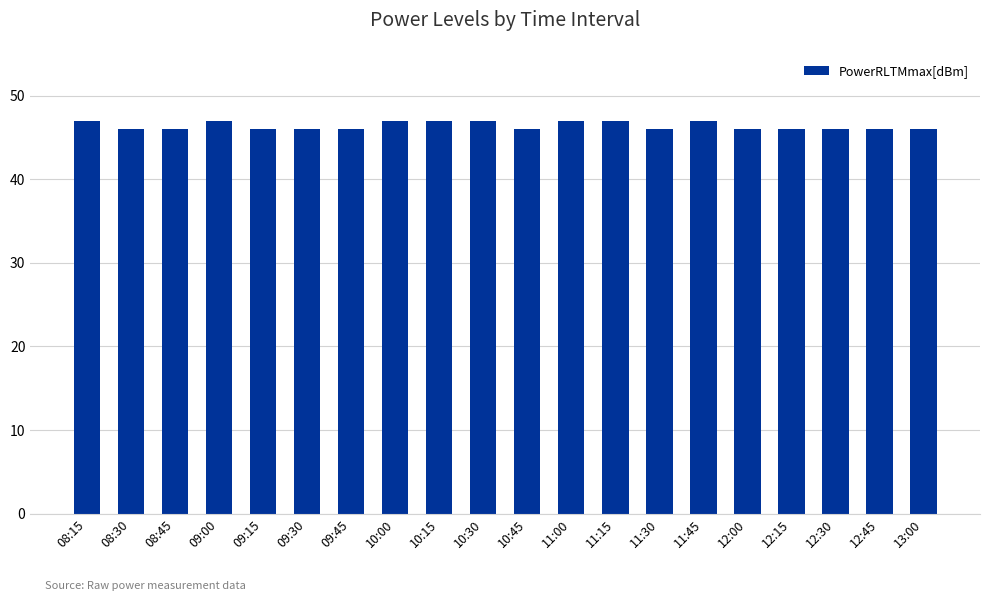

Approximately how many times larger is the value at 12:45 compared to 08:45?

1.0